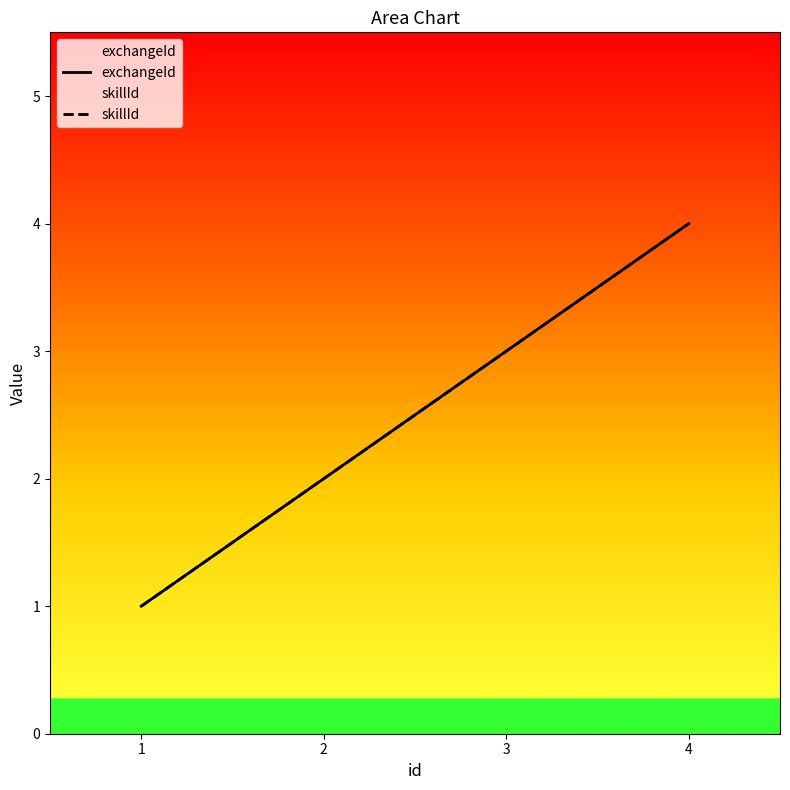

How many lines are shown in the chart?

2